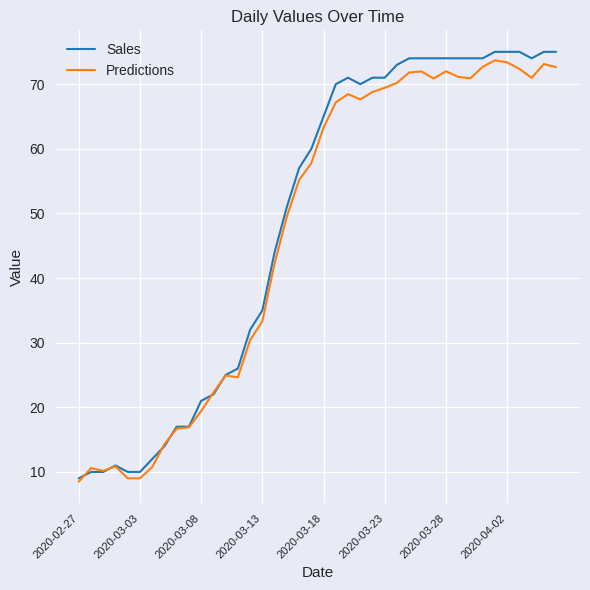

Rank the series by their average value, from highest to lowest.

Sales, Predictions